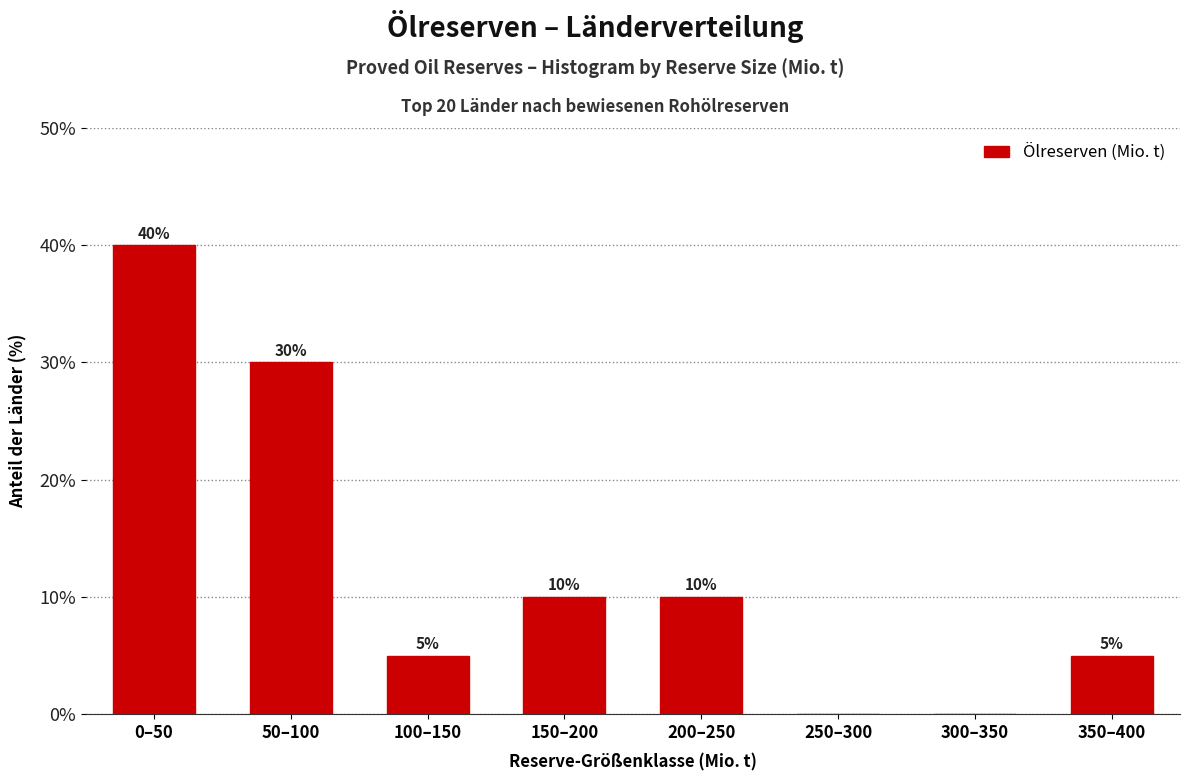

Reading left to right, transcribe all the data shown in this chart.

0–50=40	50–100=30	100–150=5	150–200=10	200–250=10	250–300=0	300–350=0	350–400=5